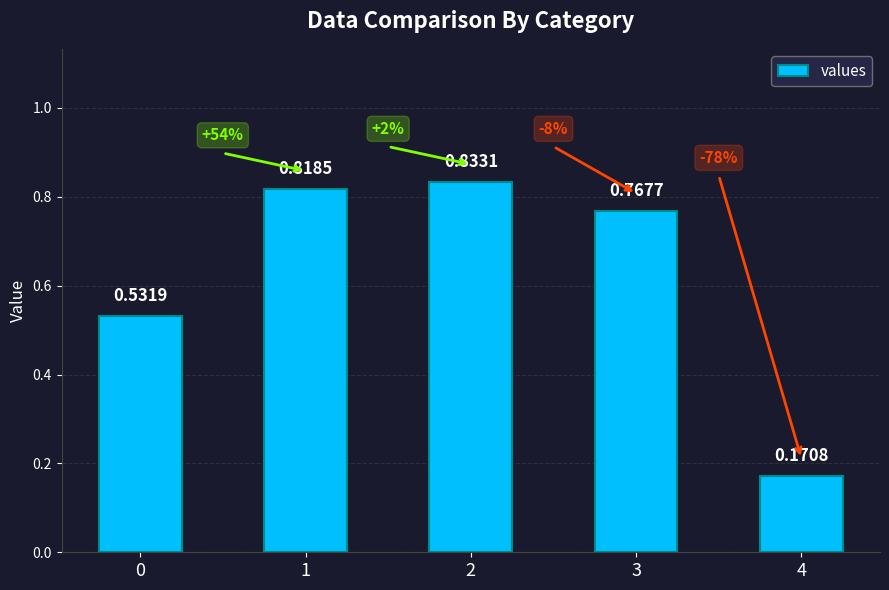

What is the difference between the second highest and minimum values?

0.6